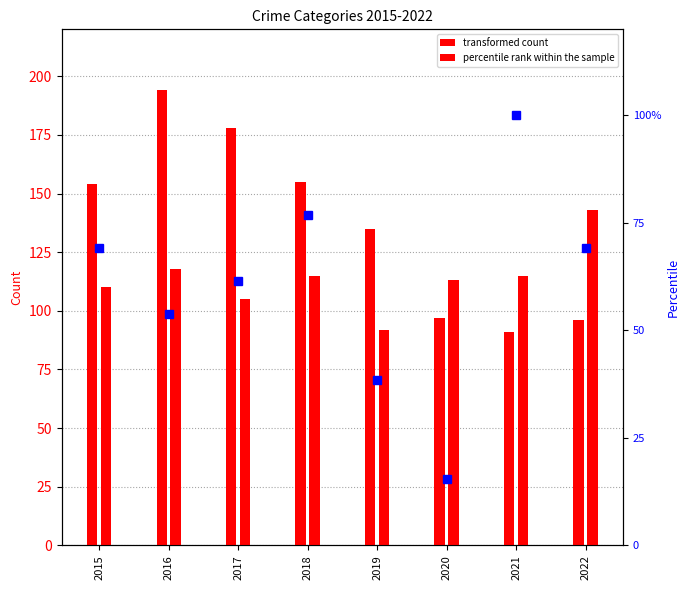

What is the greatest value displayed?

100.0